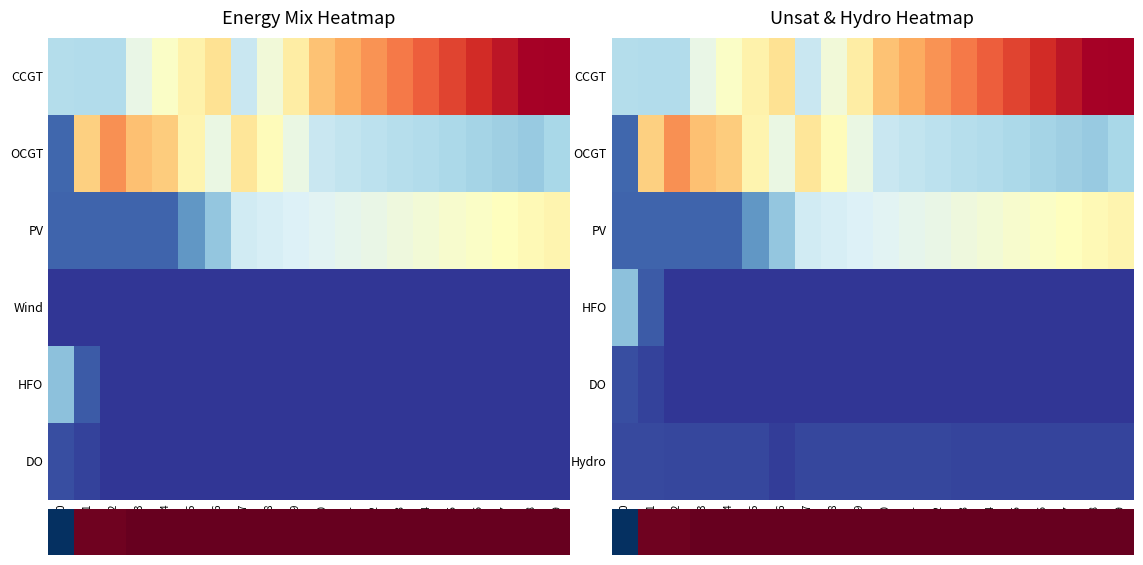

What is the difference between the highest and lowest values at 19?

23136